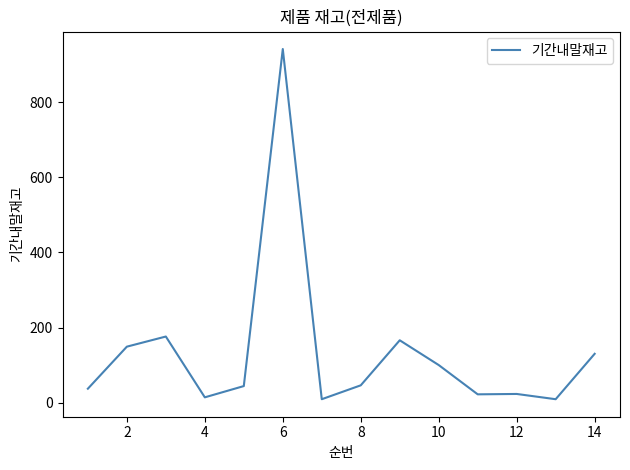

What is the difference between the maximum and minimum values?

933